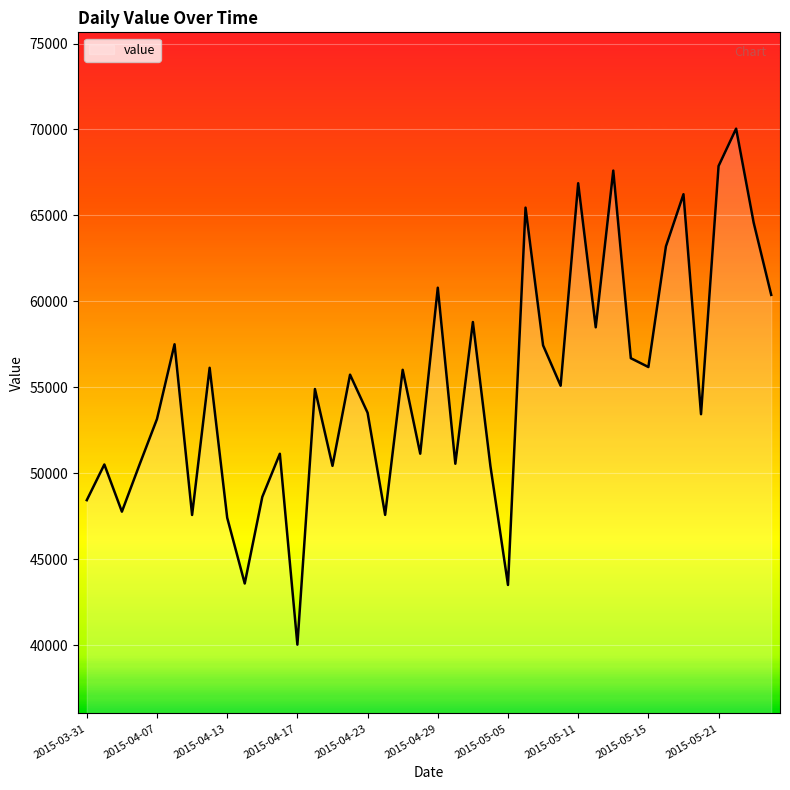

Is it true that the value at 21 is 50551?

True